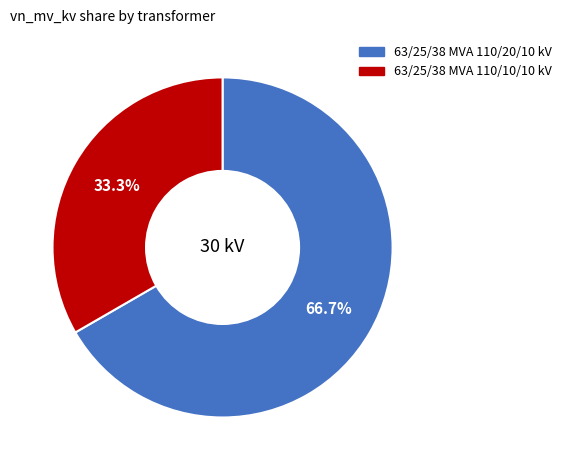

To the nearest percent, what is the difference between the largest and smallest slice percentages?

33%